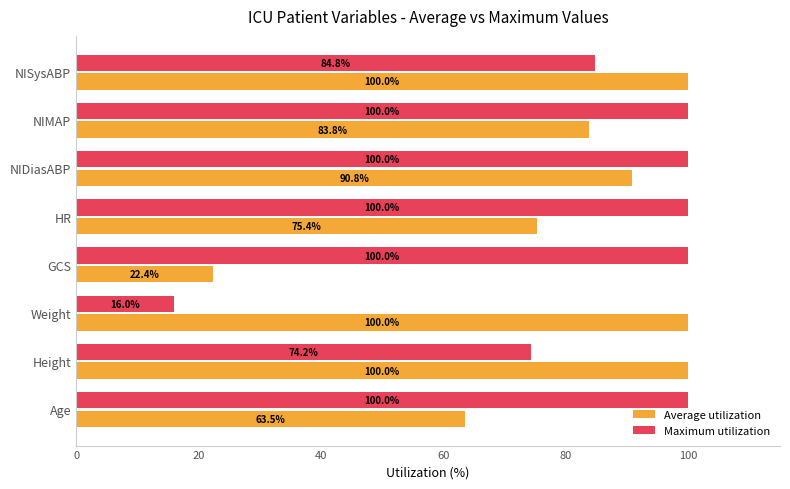

What is the average value of the Average utilization series?

79.5